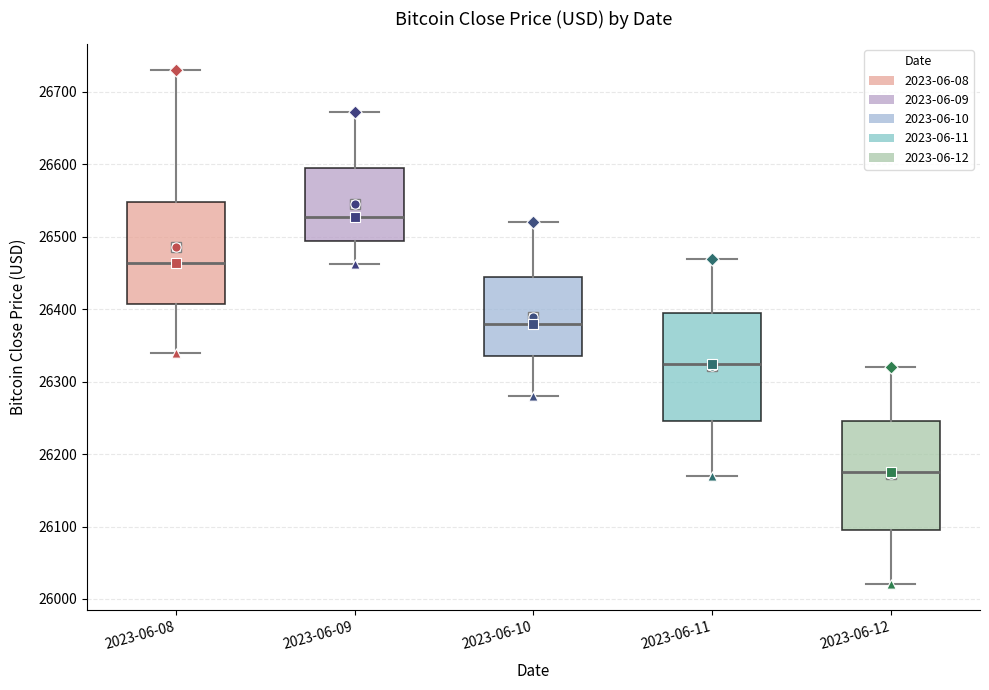

Which box's median line is the lowest?

2023-06-12